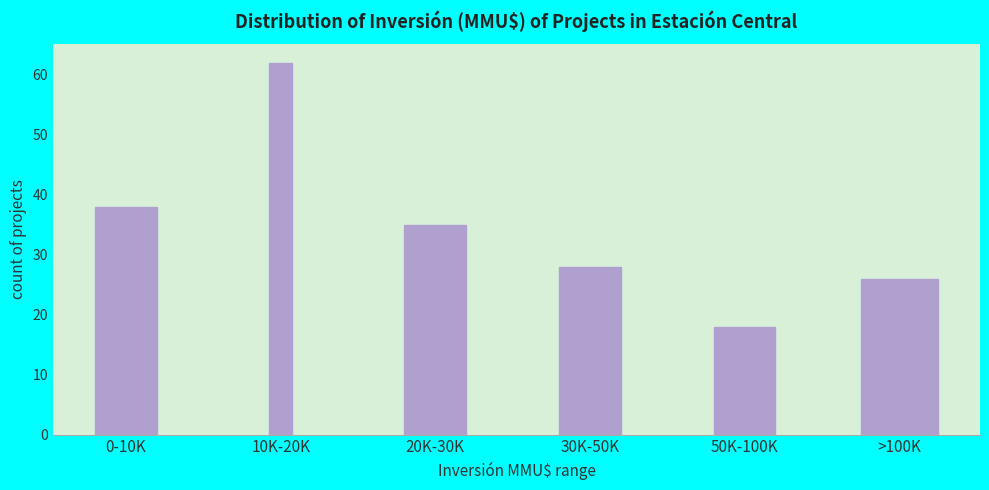

Reading right to left, extract all data points from this chart.

26	18	28	35	62	38